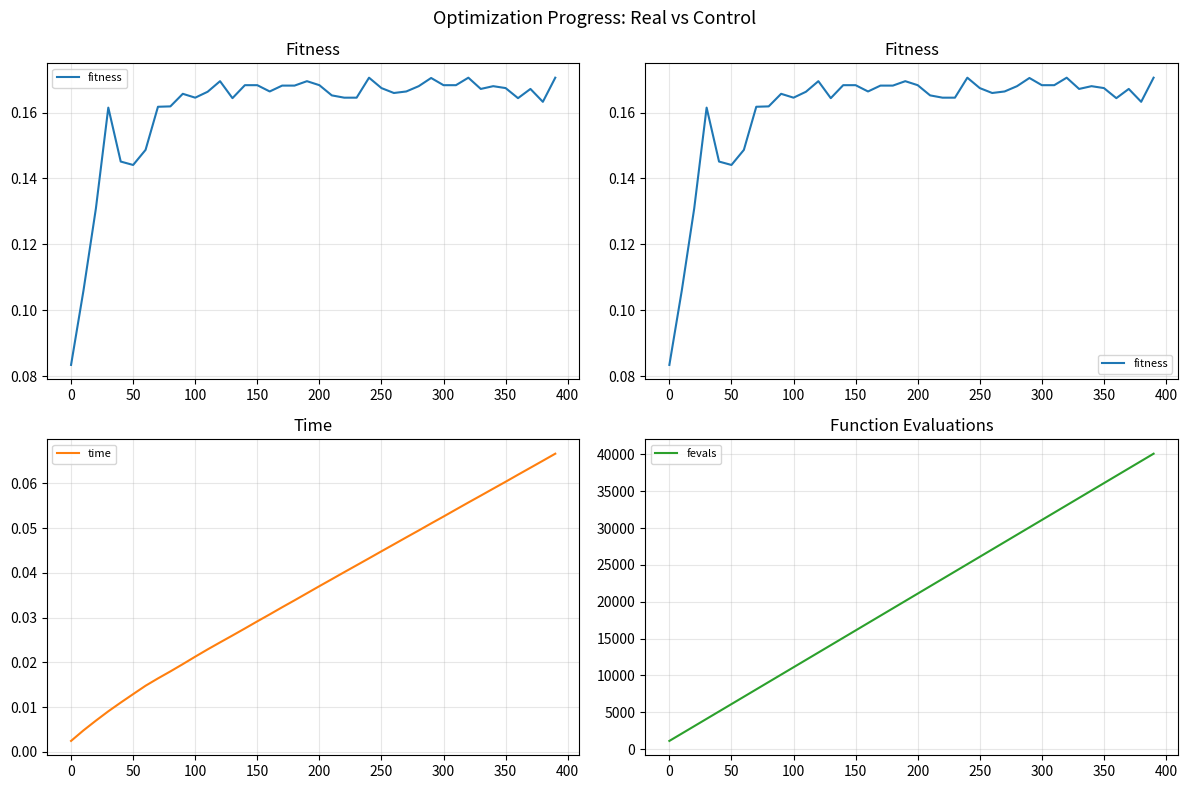

What is the lowest value of the fevals series?

1100